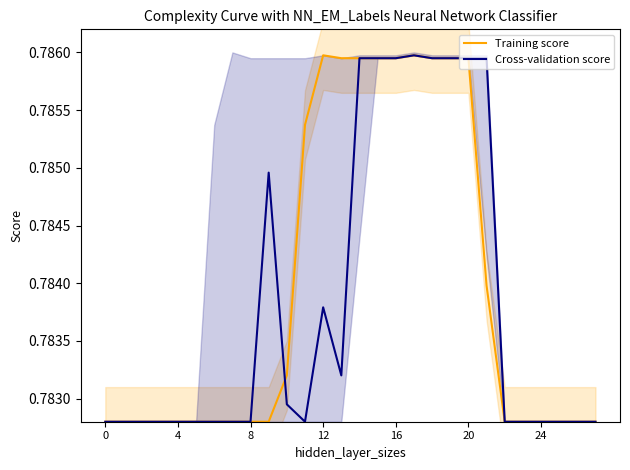

What is the value of the Training score point at the 2nd from the left?

0.8